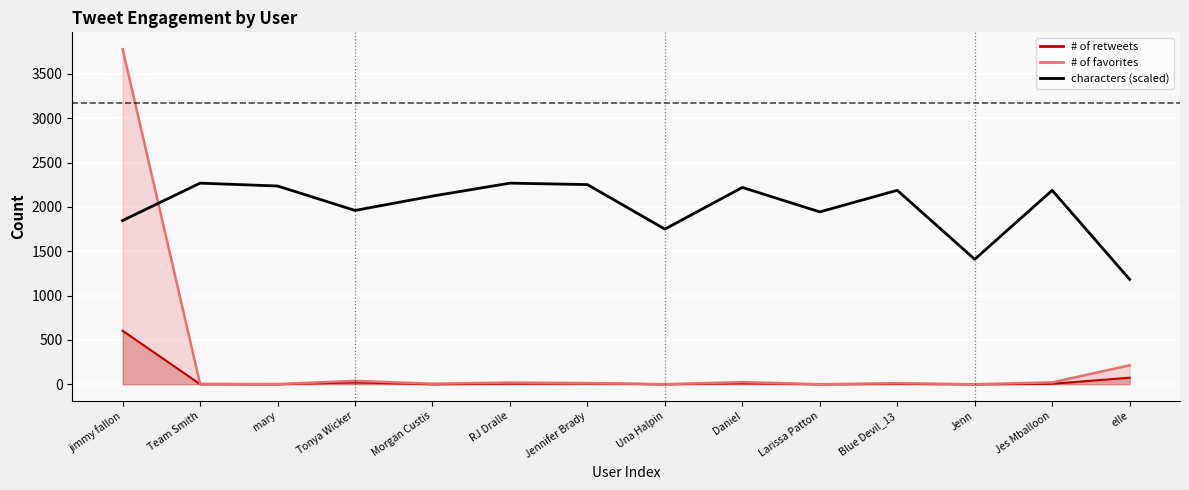

What is the approximate value at Una Halpin?

1749.1